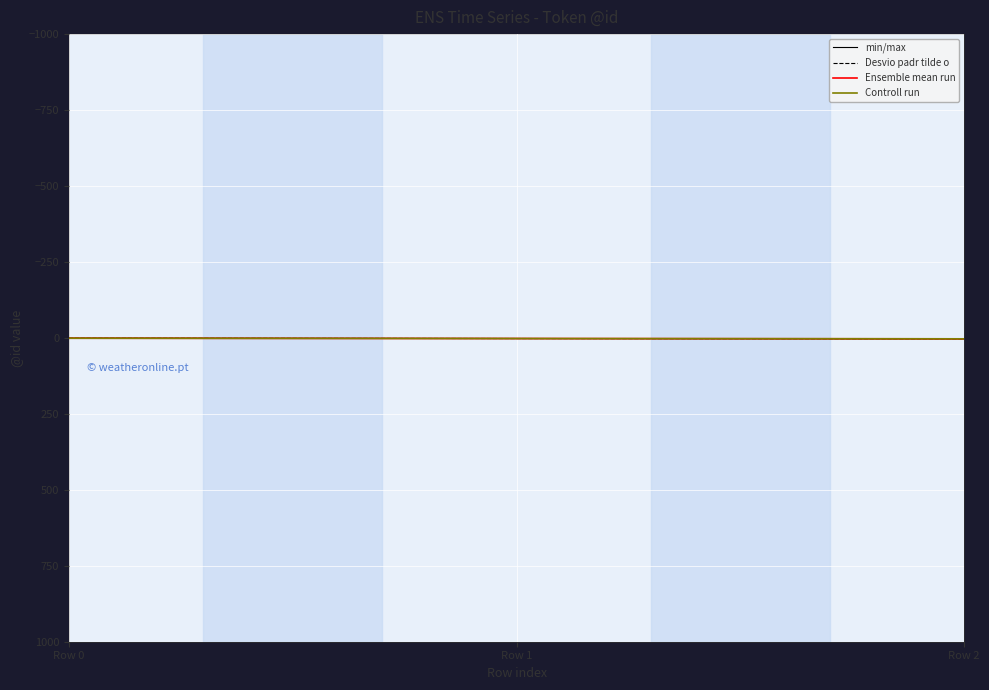

What is the total value across all series at Row 2?

12